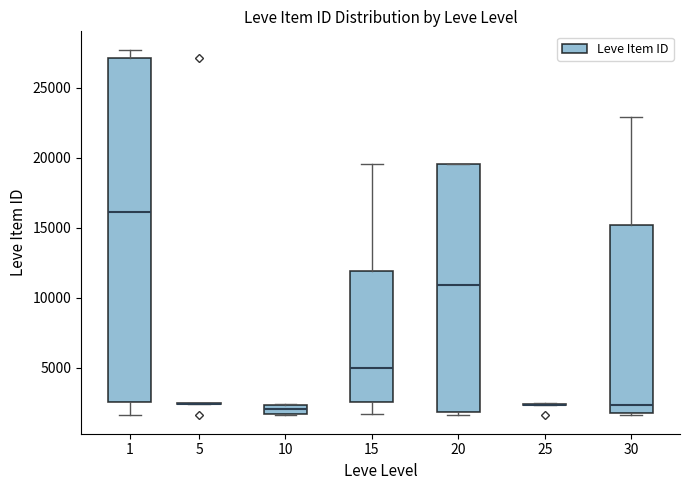

Which box is the tallest, from its lower edge to its upper edge?

1